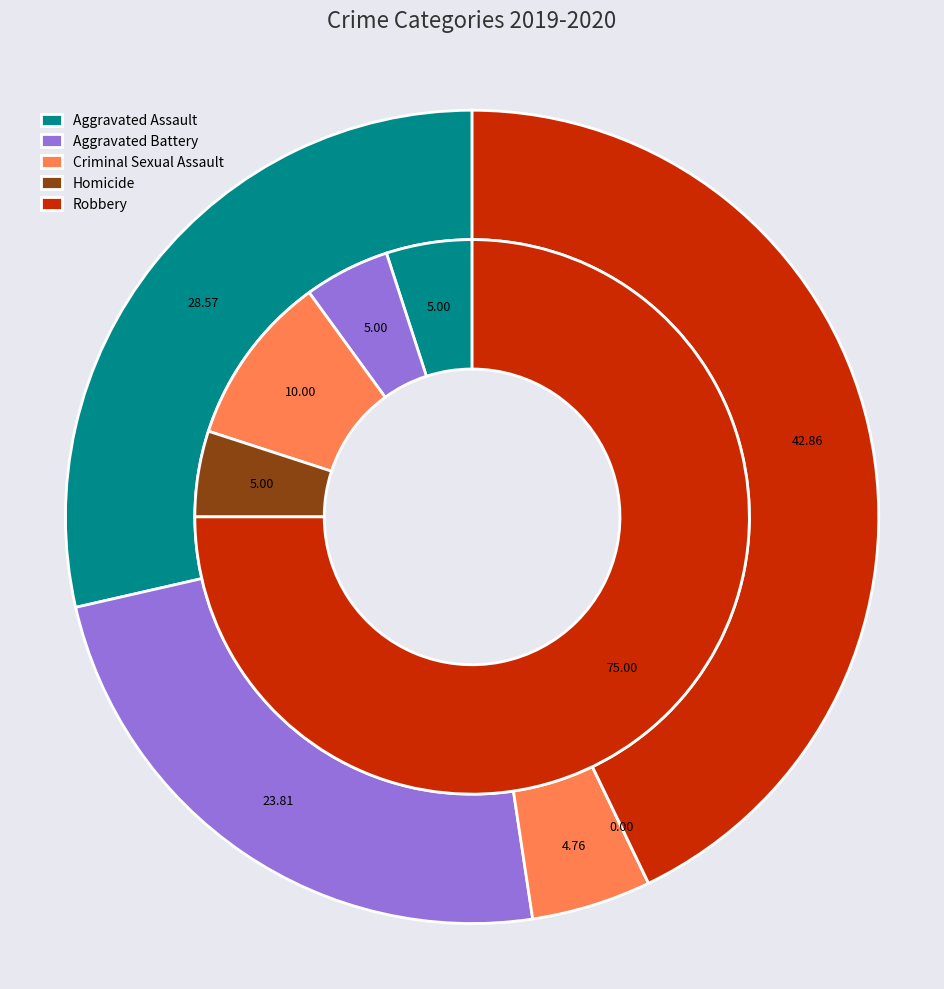

Is the sum of values_2019 and 4 greater than half?

Yes